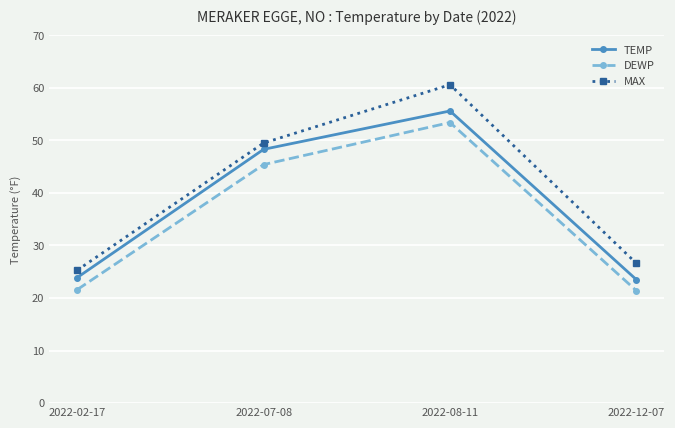

What is the sum of all TEMP values?

151.3